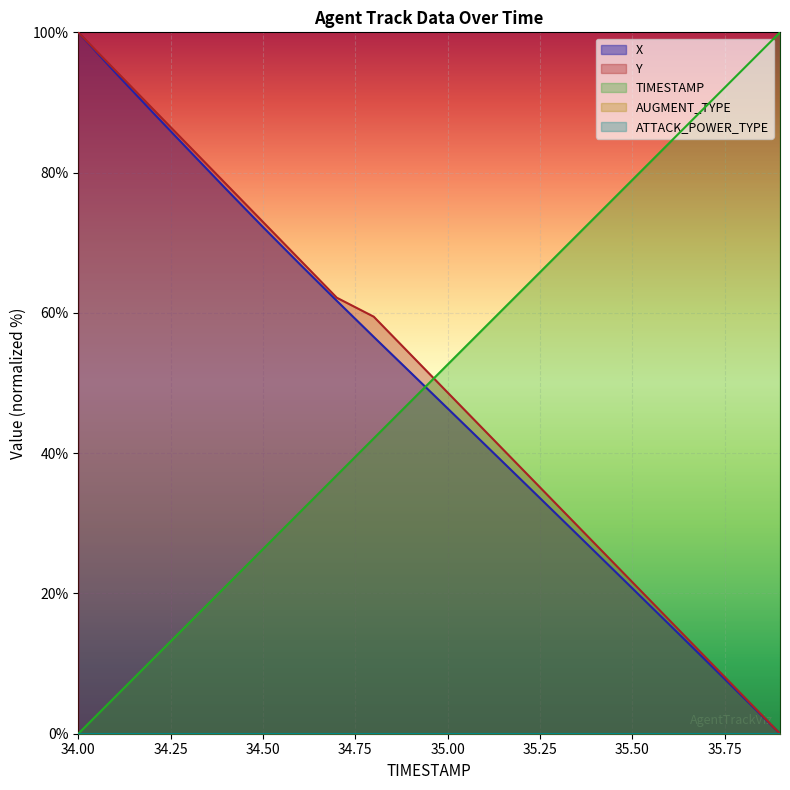

What is the difference between the maximum and minimum values in the Y series?

100.0